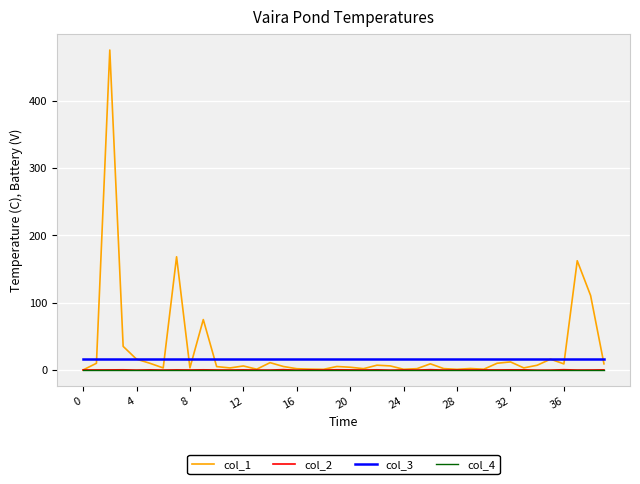

Where does the col_2 series first go above 0?

4